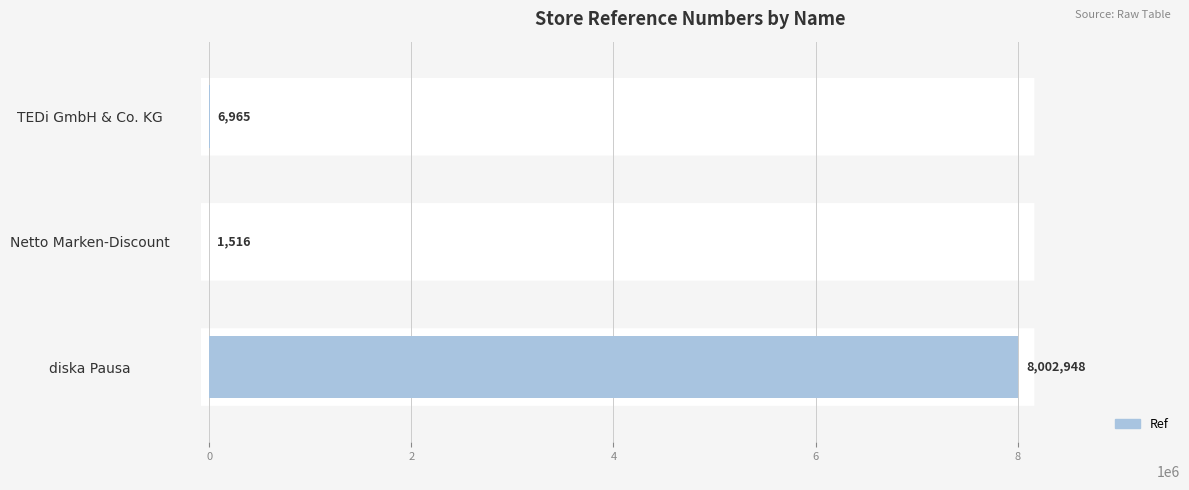

Which category has the highest value across all series?

diska Pausa